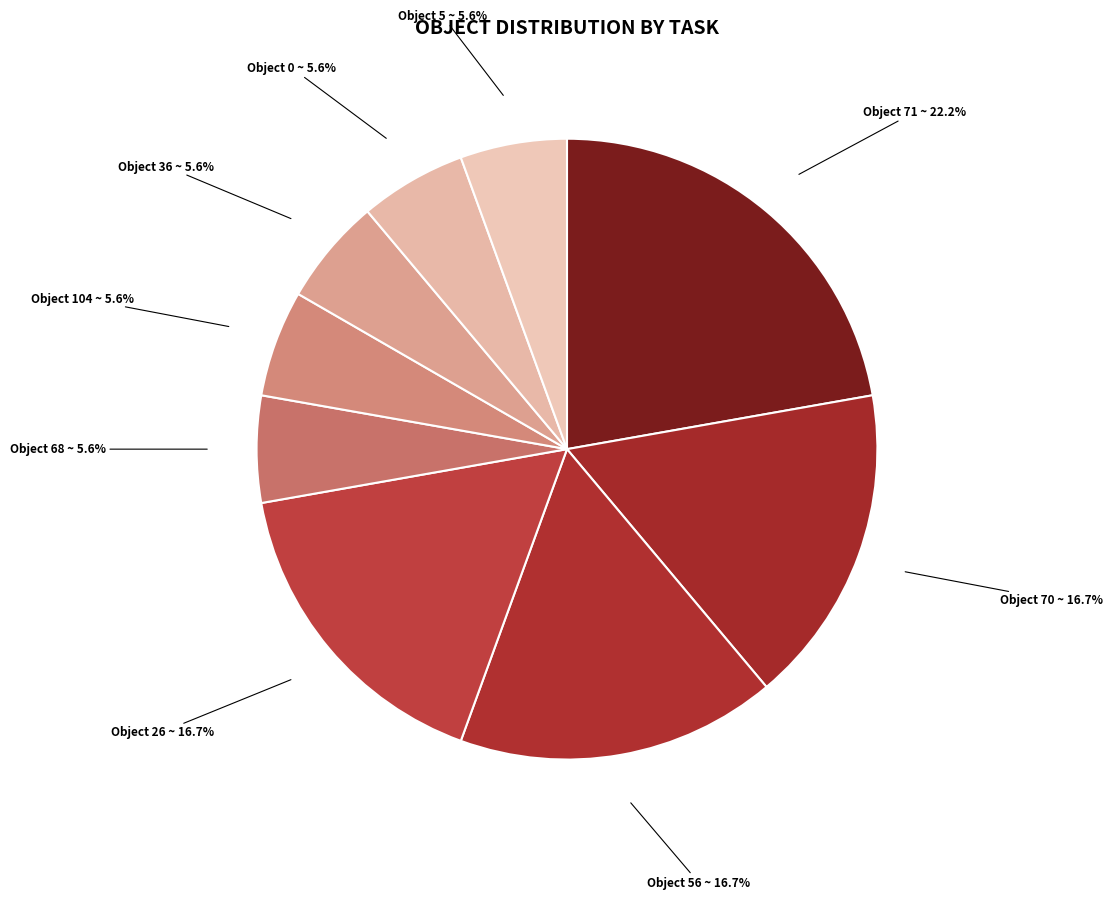

Does Object 36 account for over 50% of the chart?

No